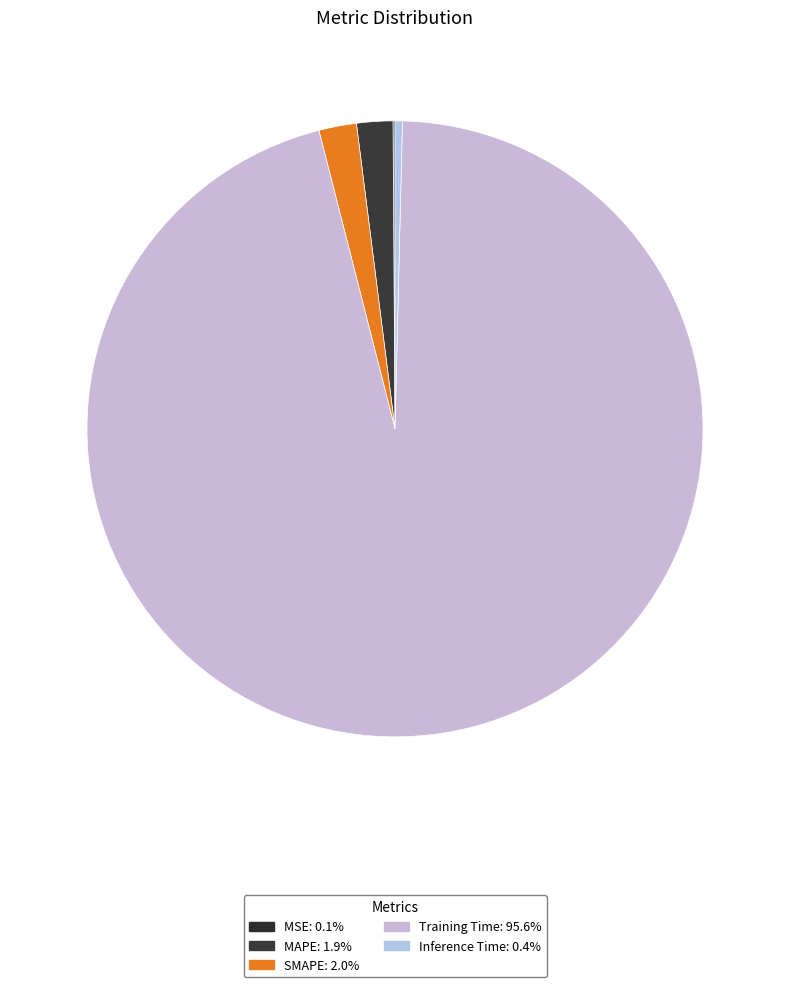

Rank the categories by value from highest to lowest.

Training Time, SMAPE, MAPE, Inference Time, MSE